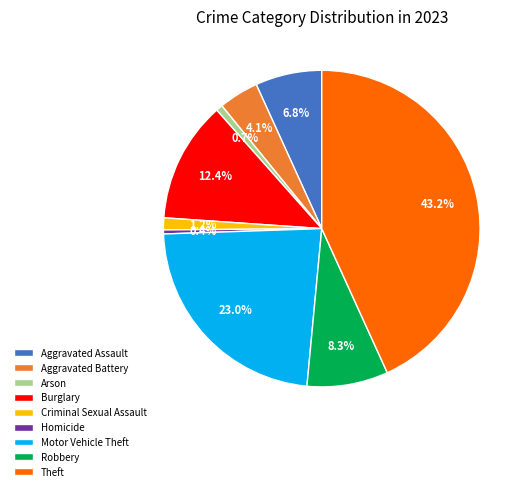

How many slices are in this pie chart?

9